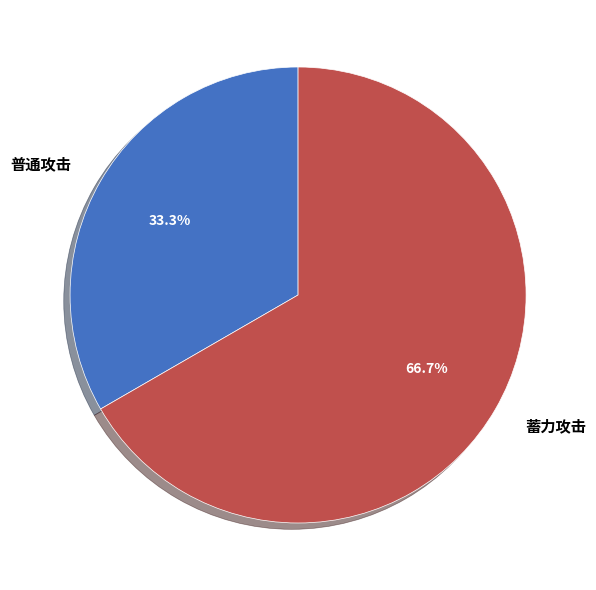

What is the smallest slice in the pie chart?

普通攻击